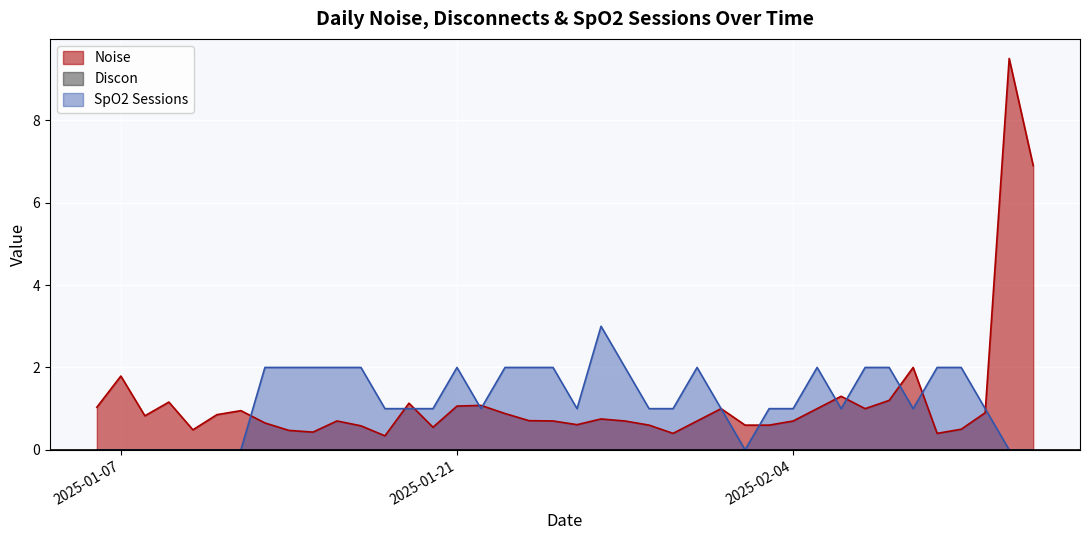

At which label does SpO2 Sessions reach its peak?

2025-01-27